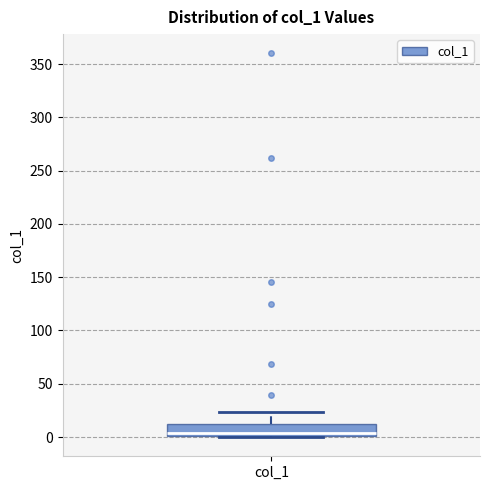

Where does the upper whisker of the box for col_1 end on the y-axis? The values are not printed on the chart, so give them approximately, as read against the axis.

25